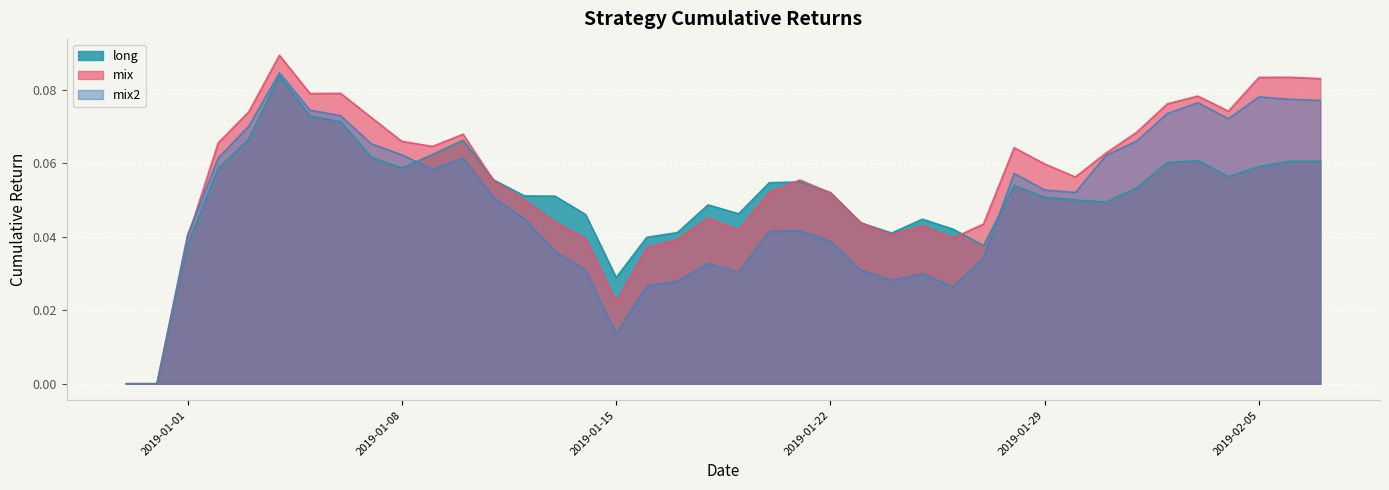

Which series has the largest total across all categories?

mix